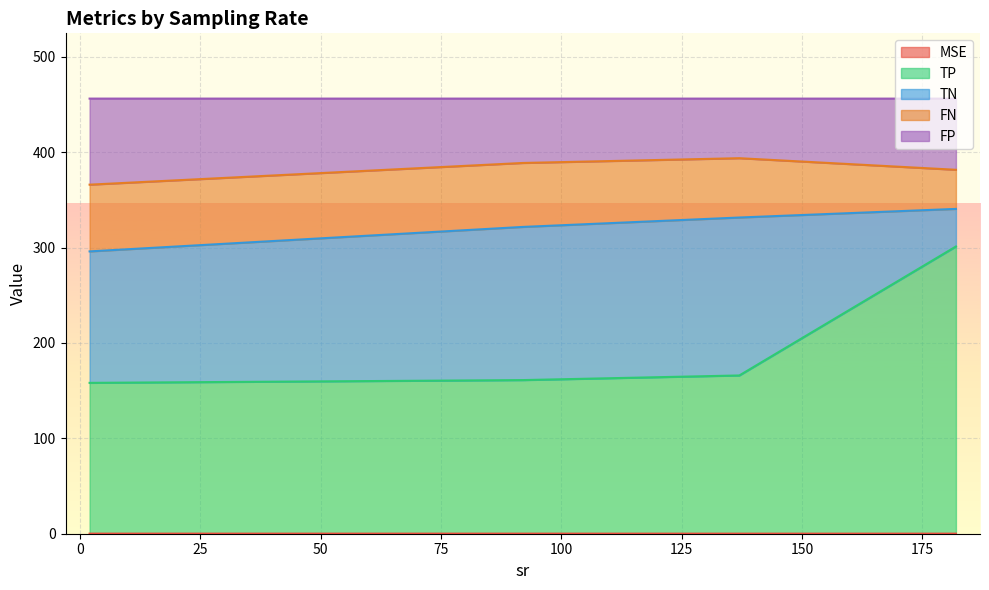

True or false: MSE has a value of 0.1 at 92.

False